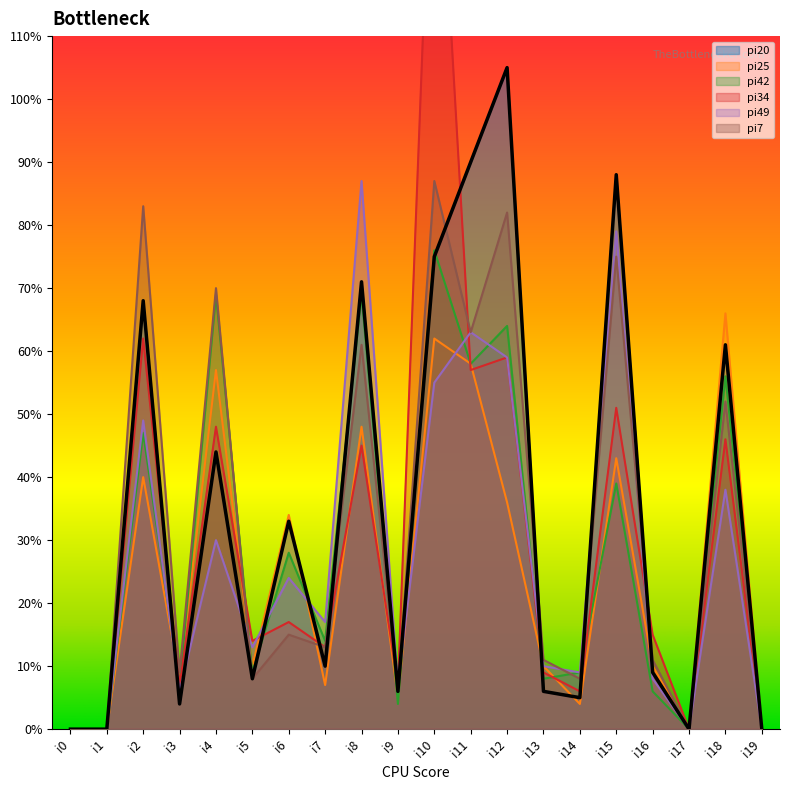

True or false: pi49 has a value of 94 at i11.

False